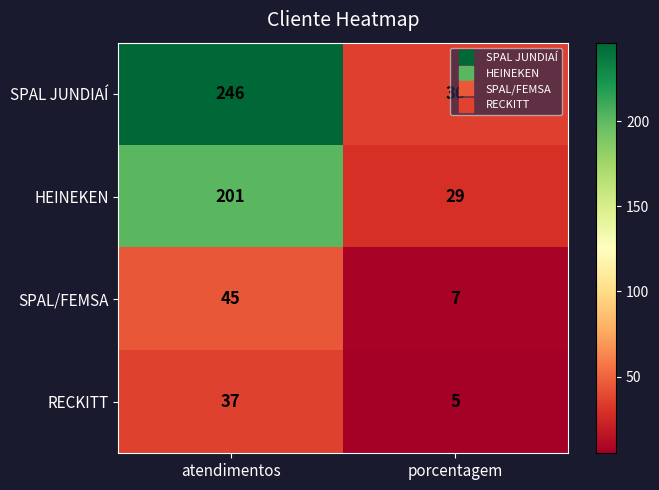

True or false: HEINEKEN has a value of 201 at atendimentos.

True